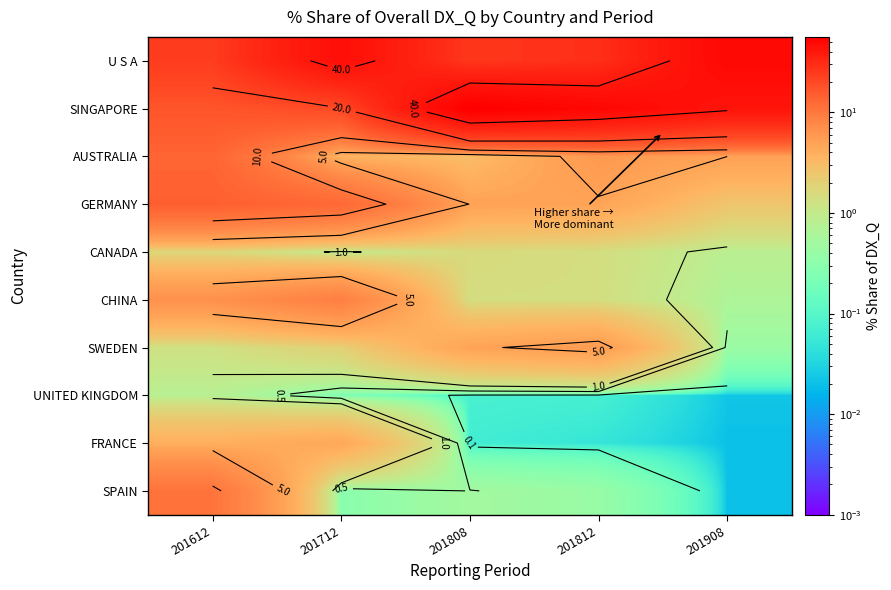

How many data points in SINGAPORE are less than 41?

2